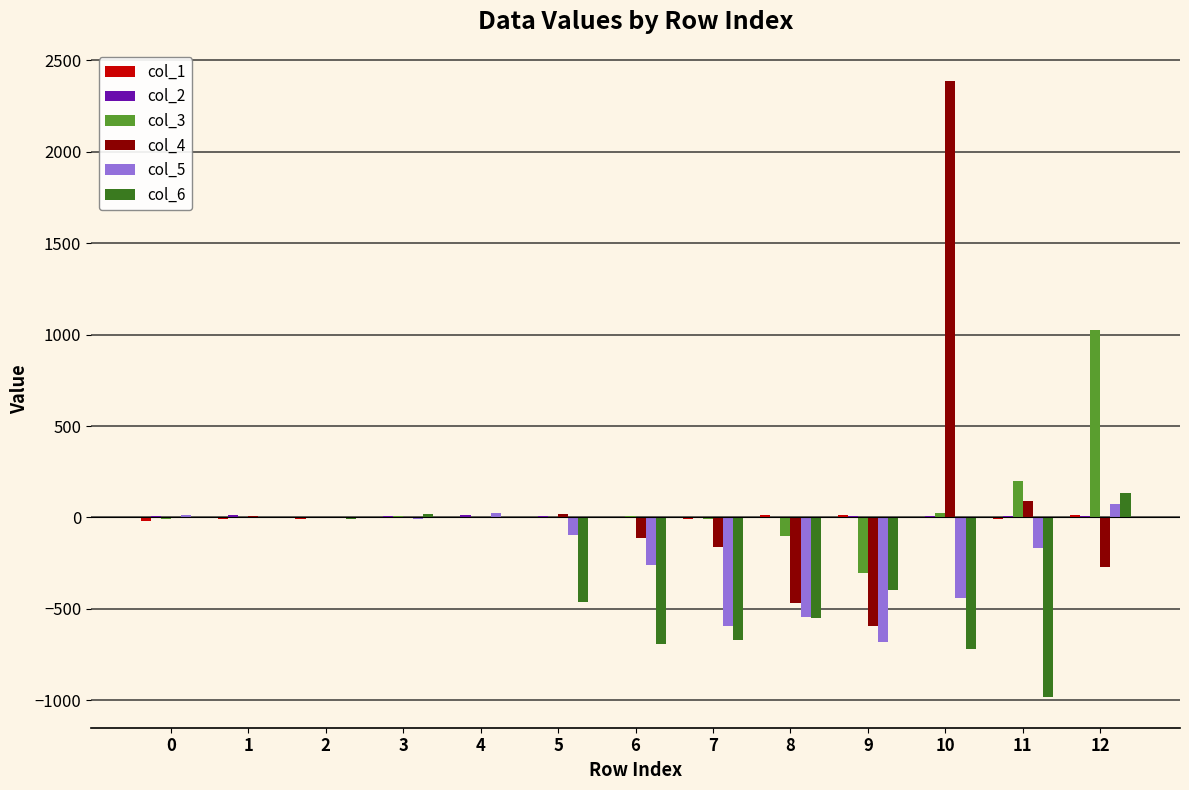

Count the number of data series in this chart.

6